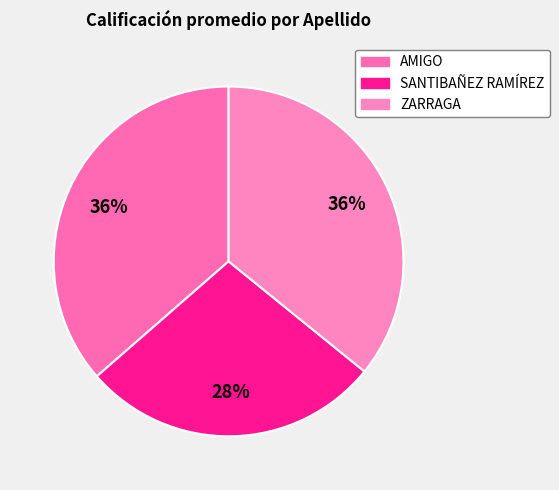

The AMIGO slice represents 36% of the pie. True or false?

True